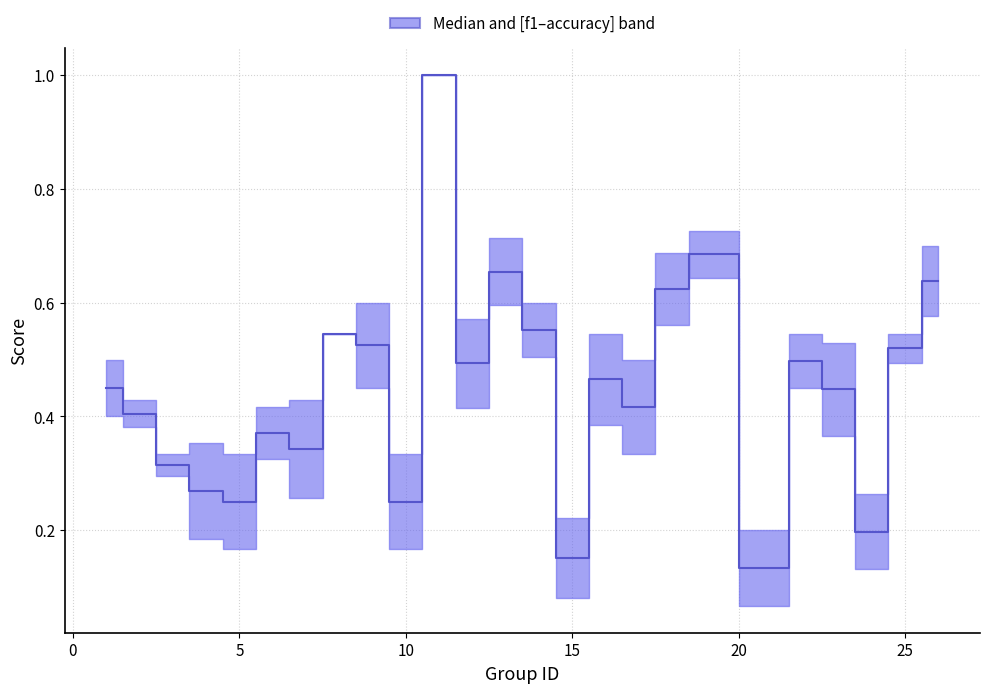

What is the average value?

0.4